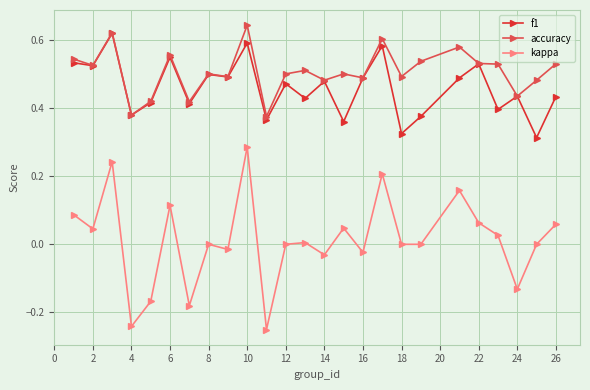

True or false: f1 has more than 2 points higher than both neighbors.

True